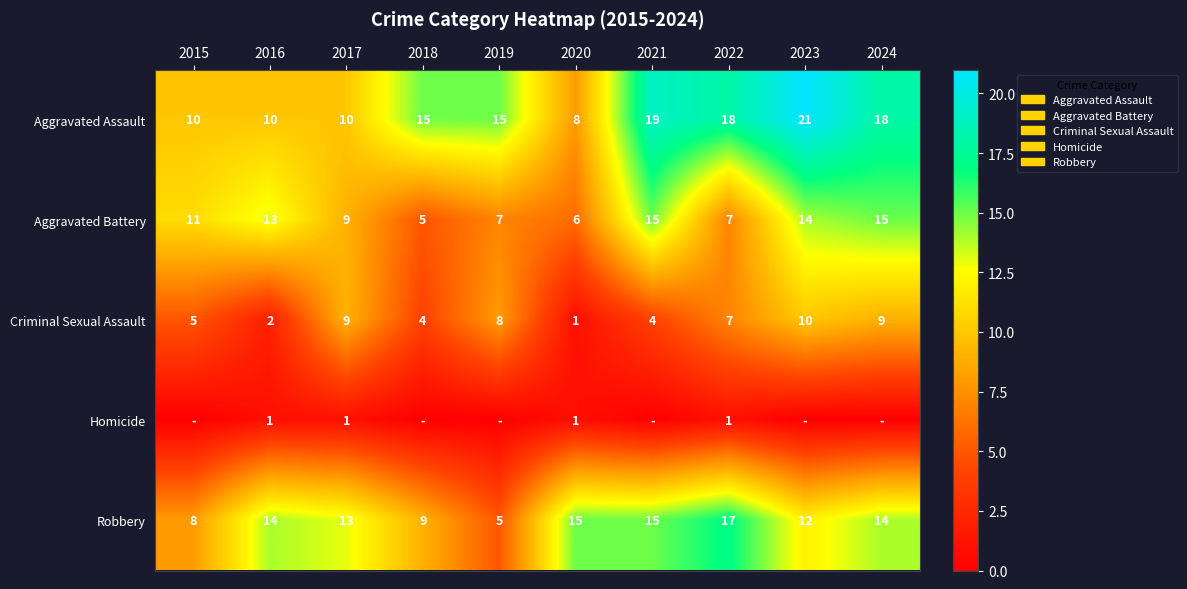

How many data points in Aggravated Assault are less than 15?

4